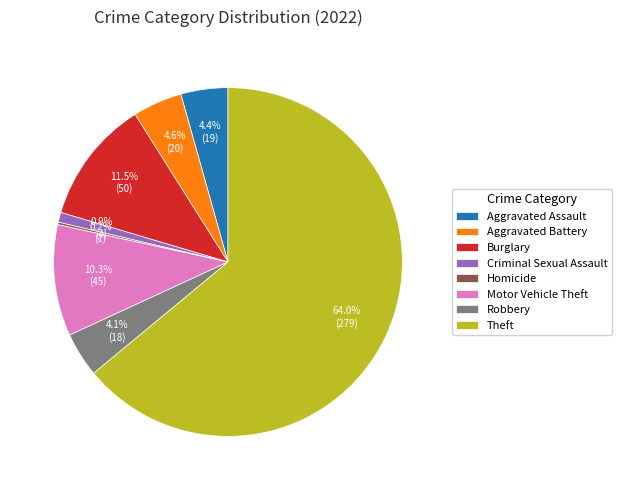

True or false: Burglary accounts for 22% of the total.

False